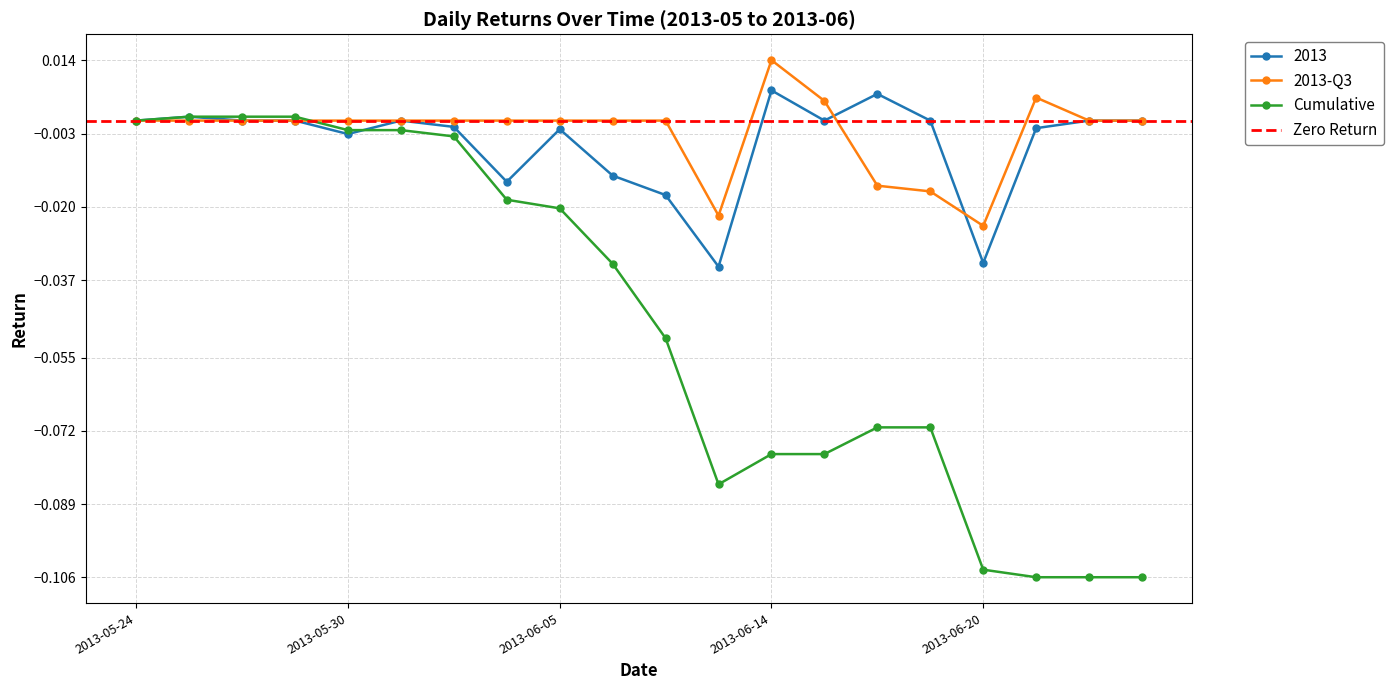

At 2013-06-03, list the series in order from largest to smallest.

2013-Q3, 2013, Cumulative